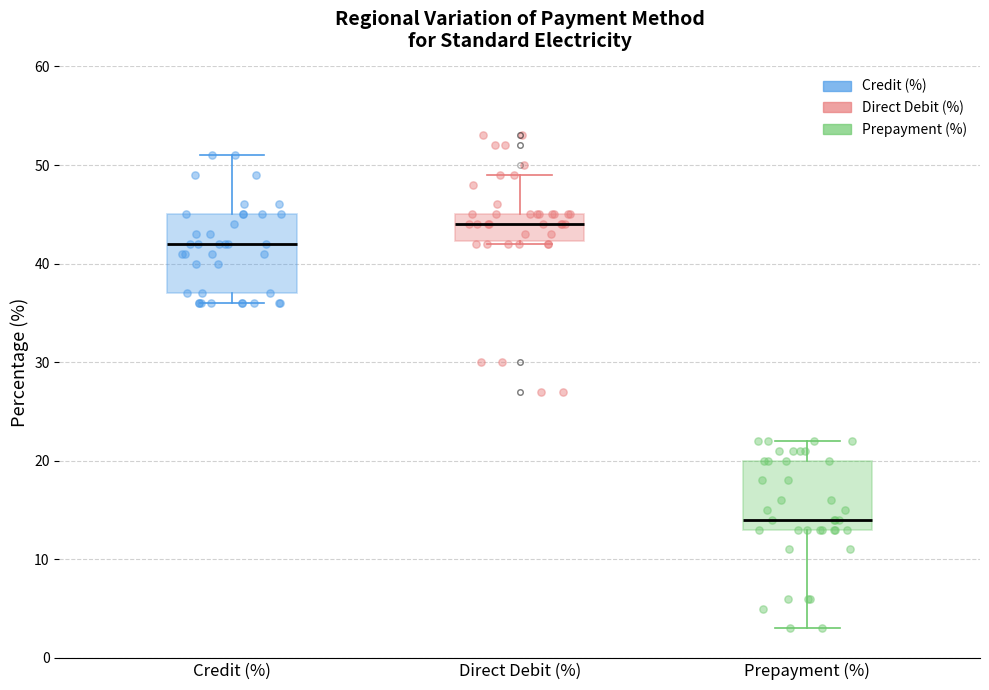

Which box is the tallest, from its lower edge to its upper edge?

Credit (%)